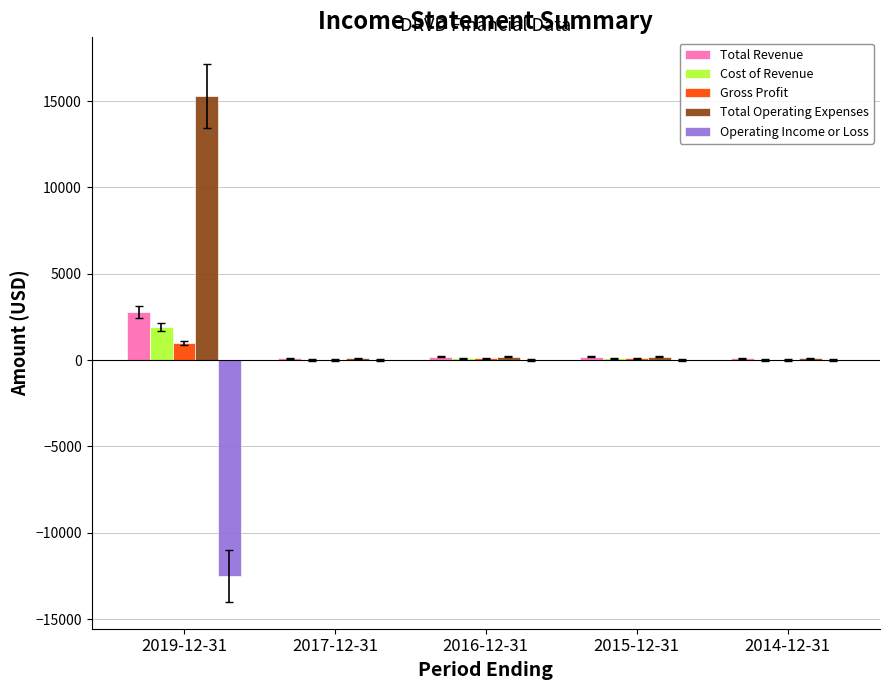

Which category has the highest value in the Total Revenue series?

2019-12-31